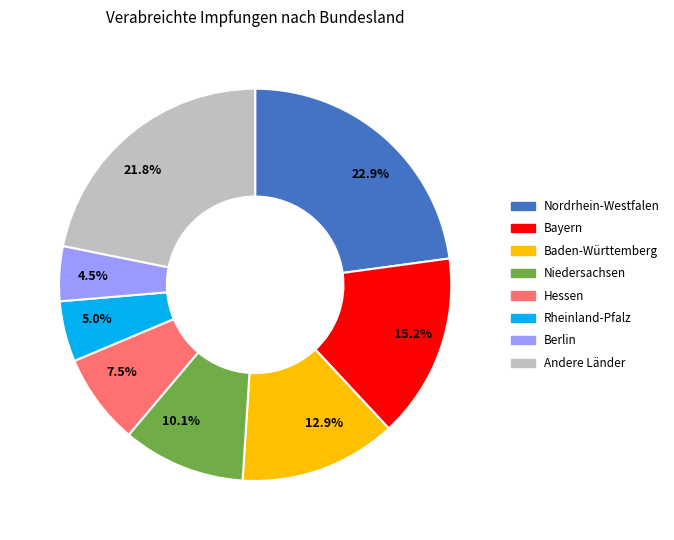

Which category has the biggest portion of the pie?

22.9%